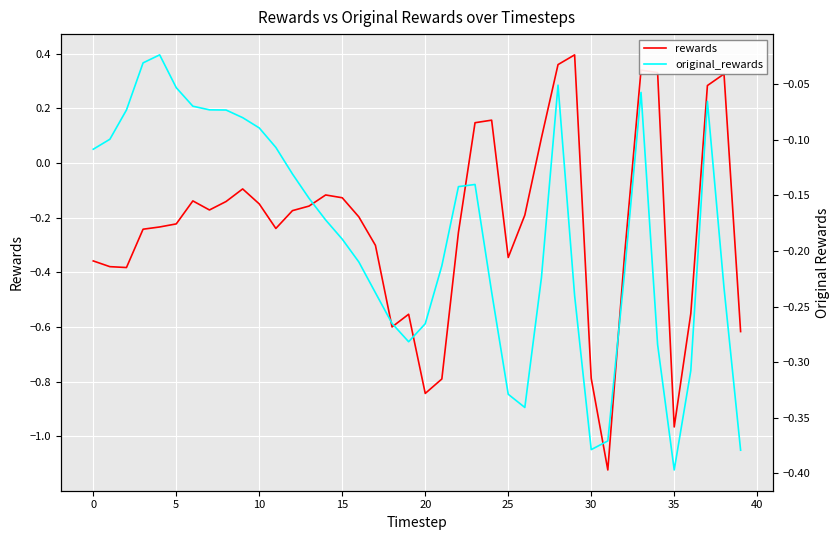

What is the difference between the second highest and second lowest values in the original_rewards series?

0.3